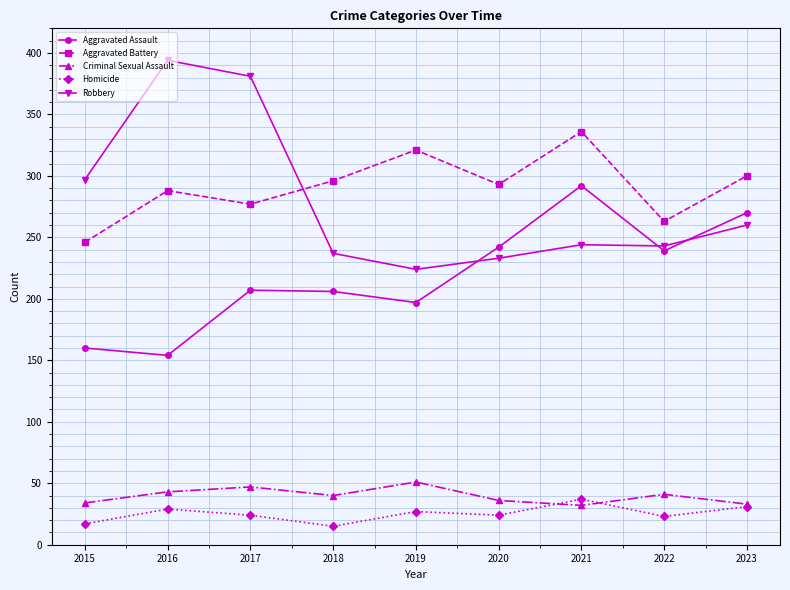

True or false: Criminal Sexual Assault and Aggravated Assault intersect in this chart.

False